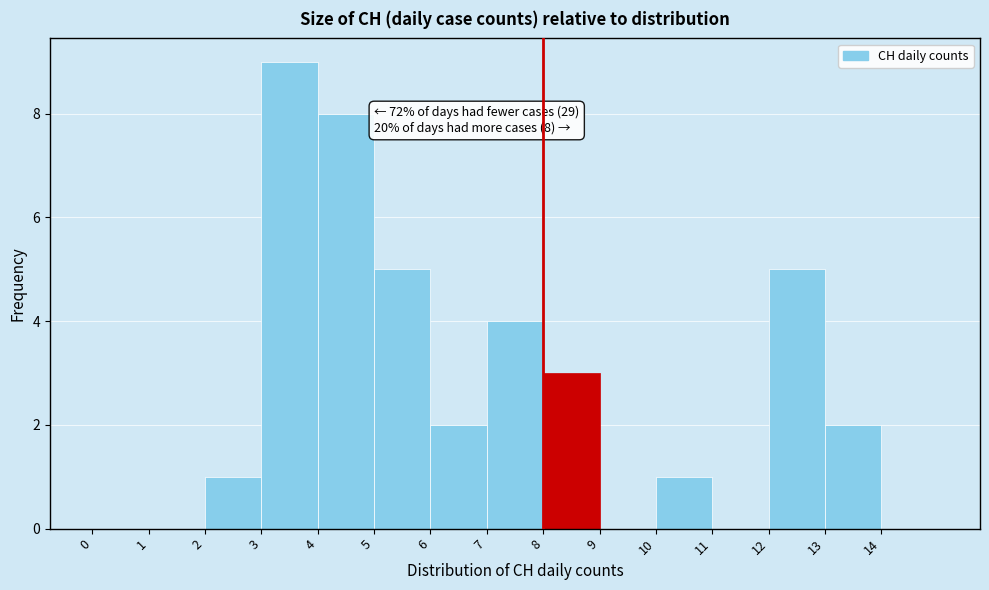

Which range on the x-axis has the tallest bar?

3 to 4